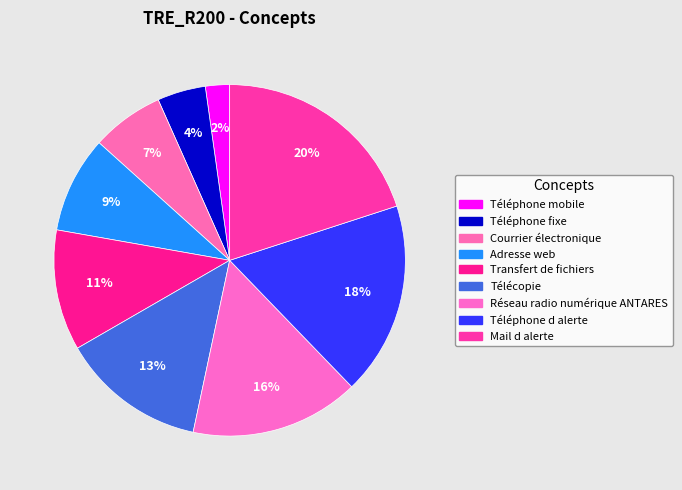

To the nearest percent, what is the difference between the Adresse web and Télécopie slice percentages?

4%